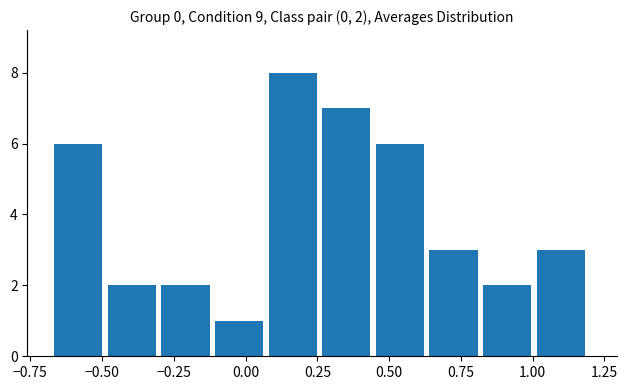

Around what value on the x-axis is the tallest bar? Give the approximate position of its centre, as read against the axis.

0.15